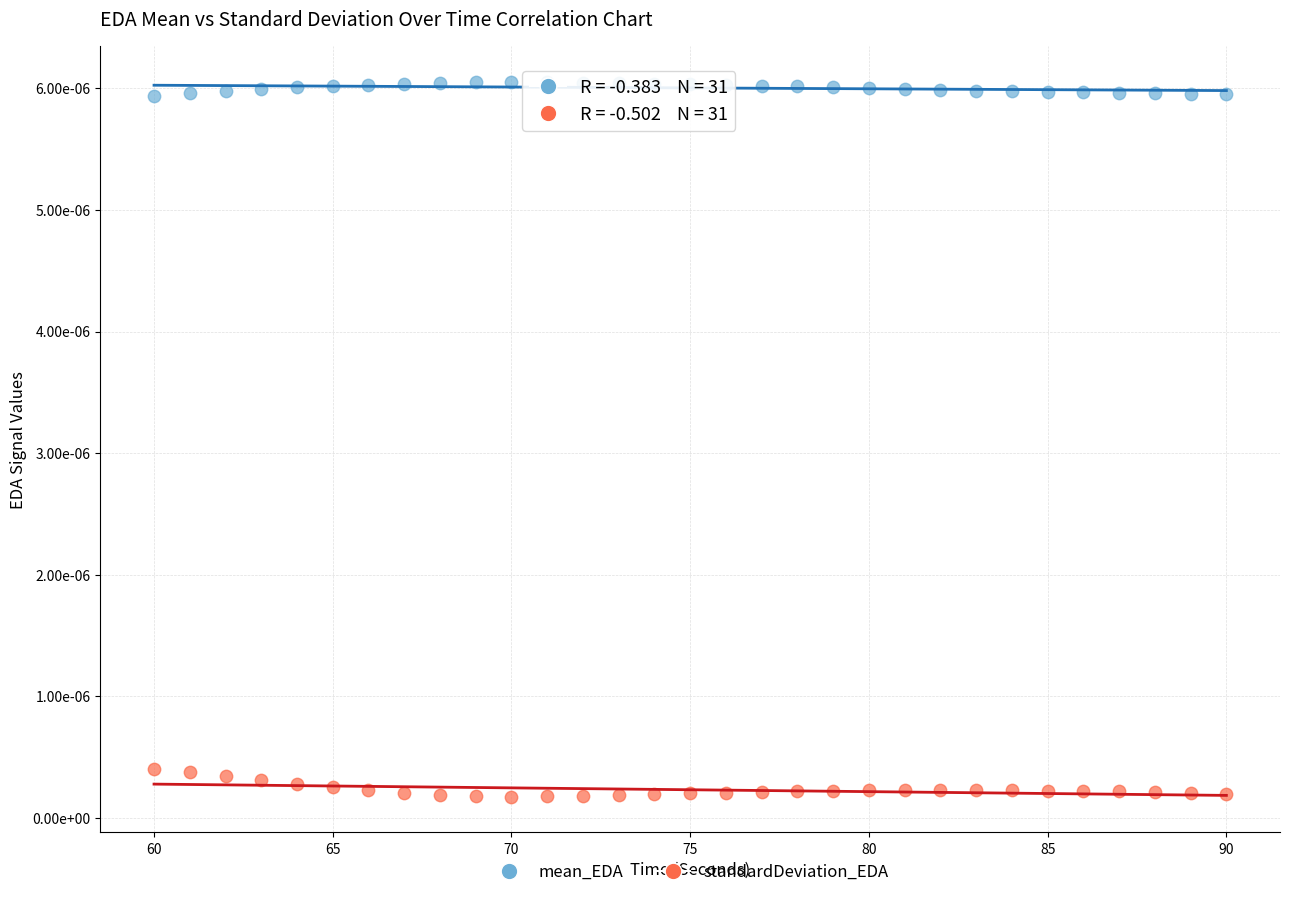

What are all the series names shown in the legend?

mean_EDA, standardDeviation_EDA